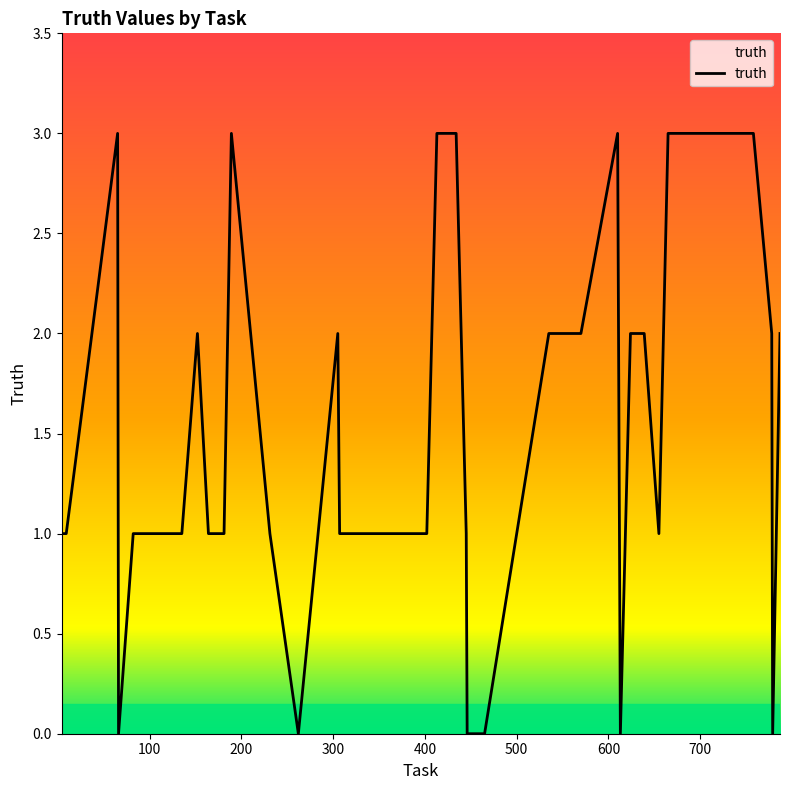

What is the difference between the maximum and minimum values?

3